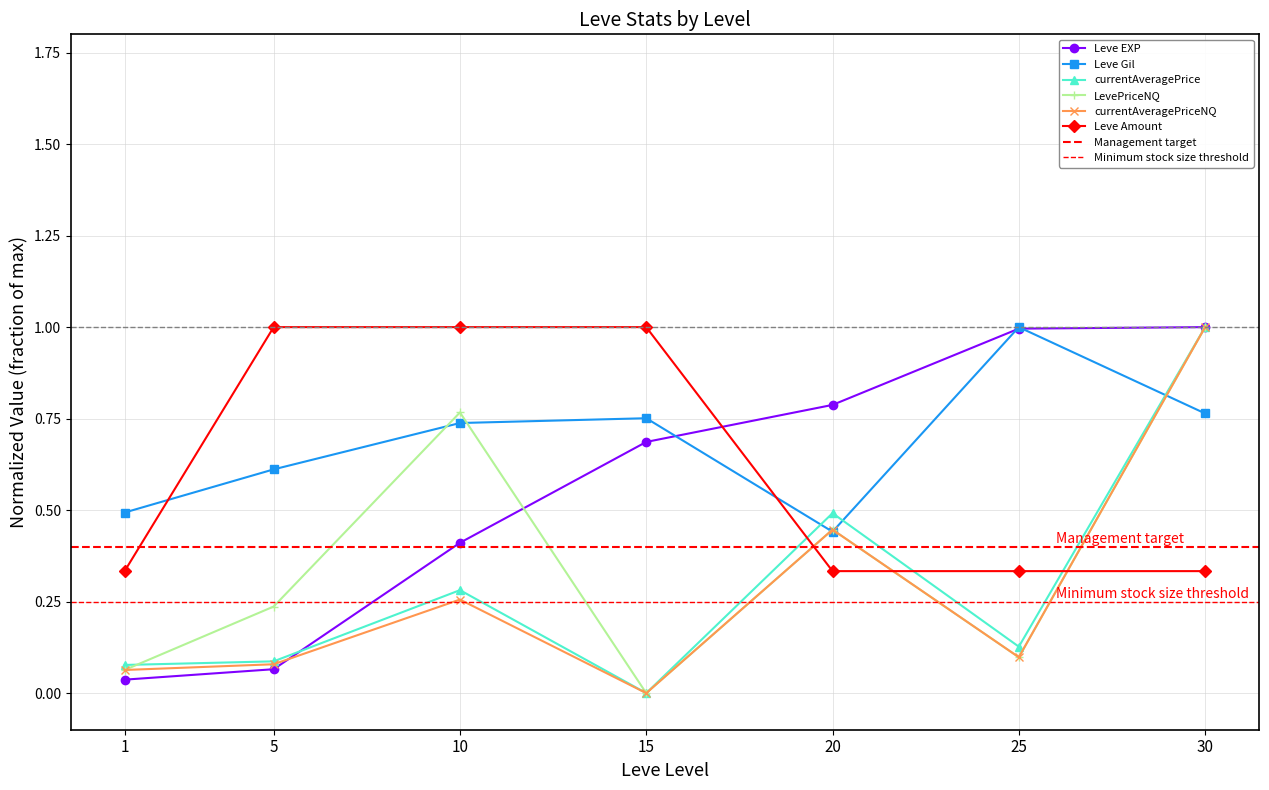

Read the Leve Gil value at 10.

0.7